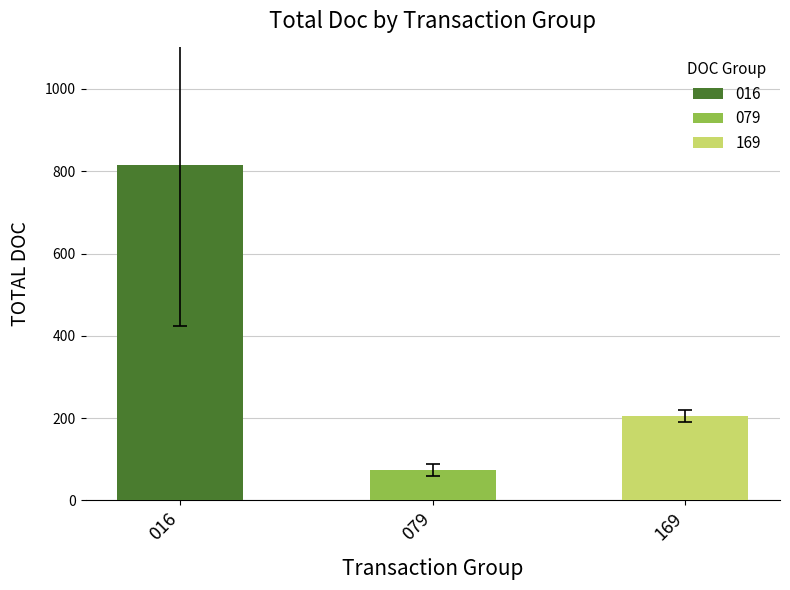

True or false: the data shows 673.2 at 2622034761.

False